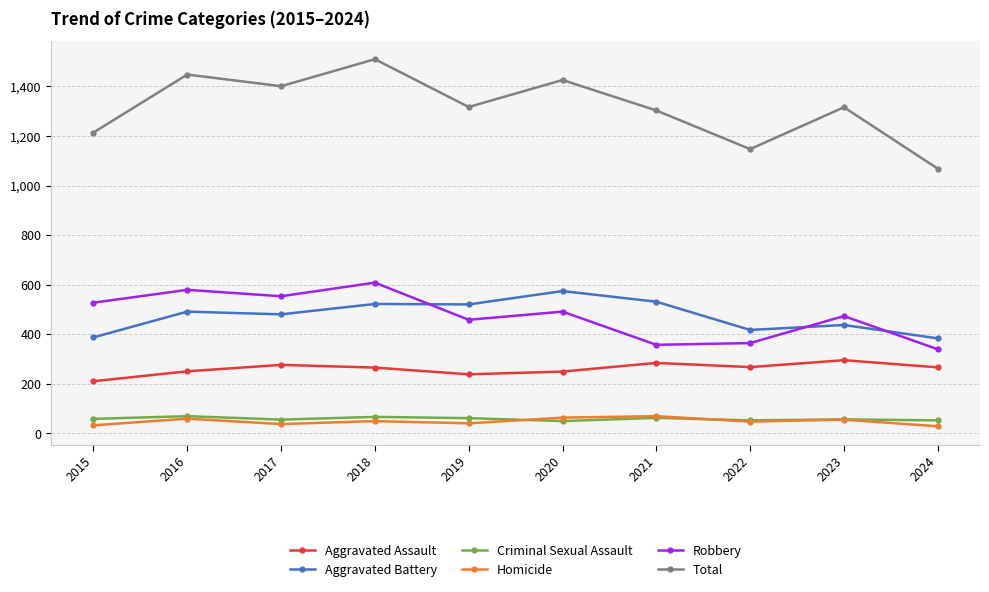

Which series has the widest spread of values?

Total